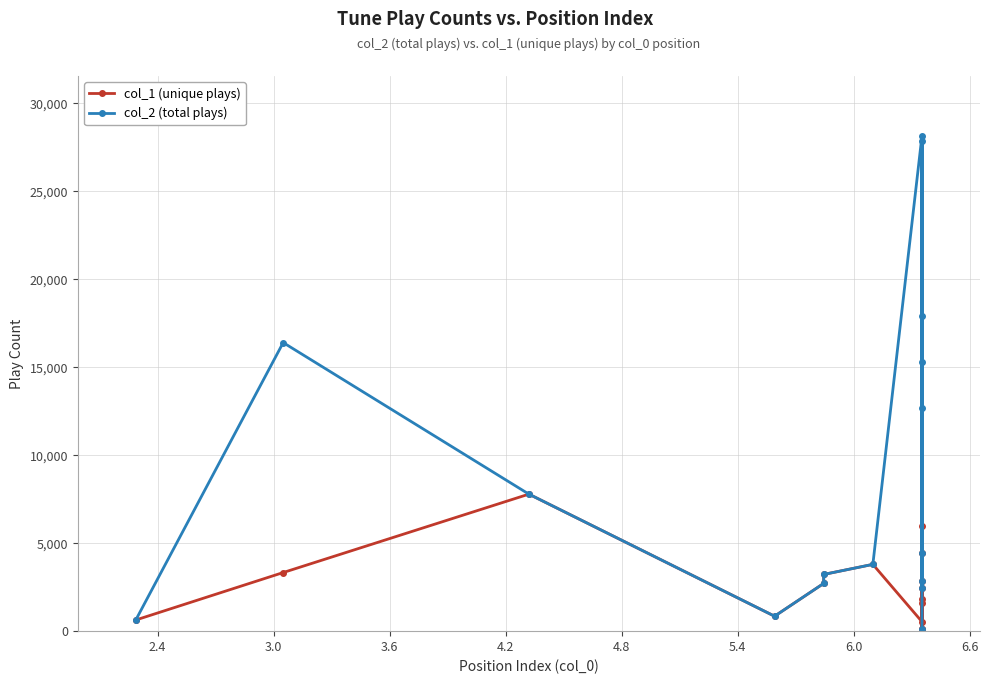

What is the difference between the second highest and minimum values in the col_2 (total plays) series?

27734